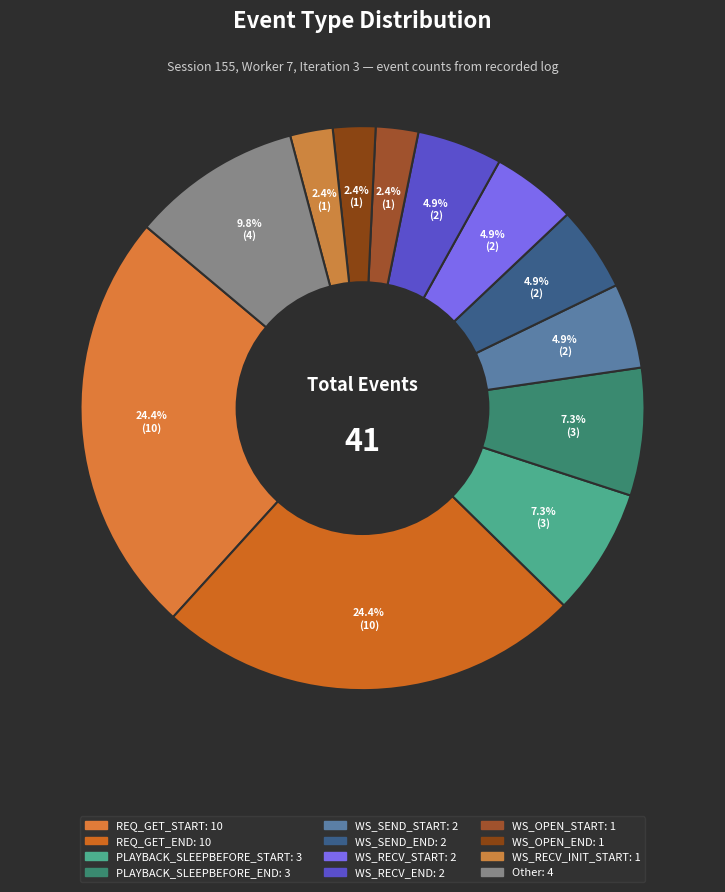

How many segments does this pie chart have?

12